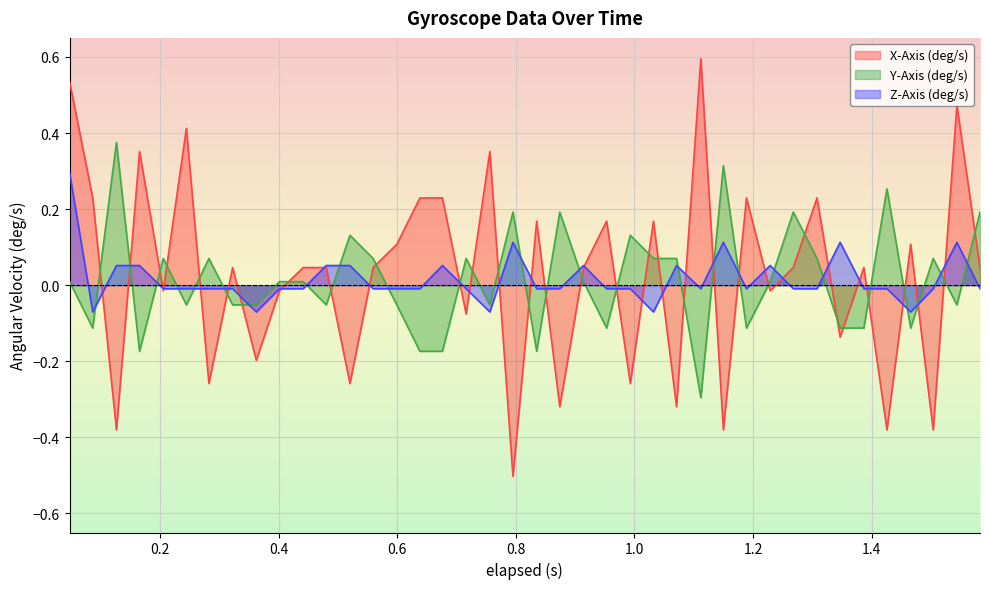

The value of Y-Axis (deg/s) at 0.165 is -0.3. True or false?

False